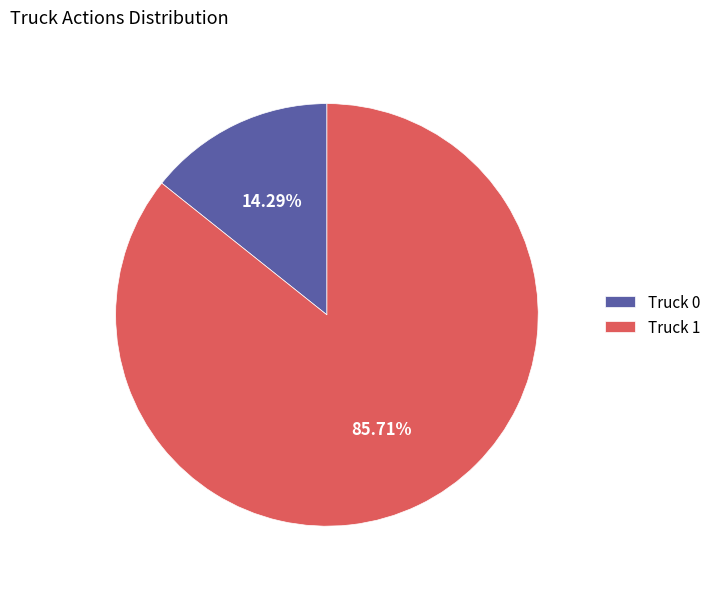

Which has a higher value, Truck 1 or Truck 0?

Truck 1